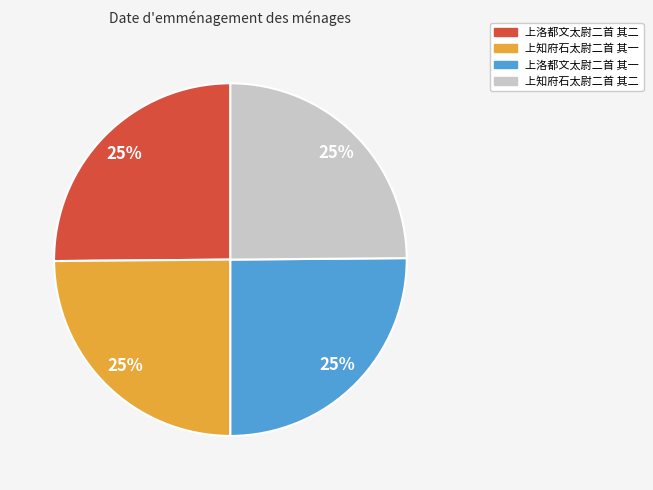

What is the ratio of the value at 上知府石太尉二首 其一 to the value at 上洛都文太尉二首 其一?

1.0